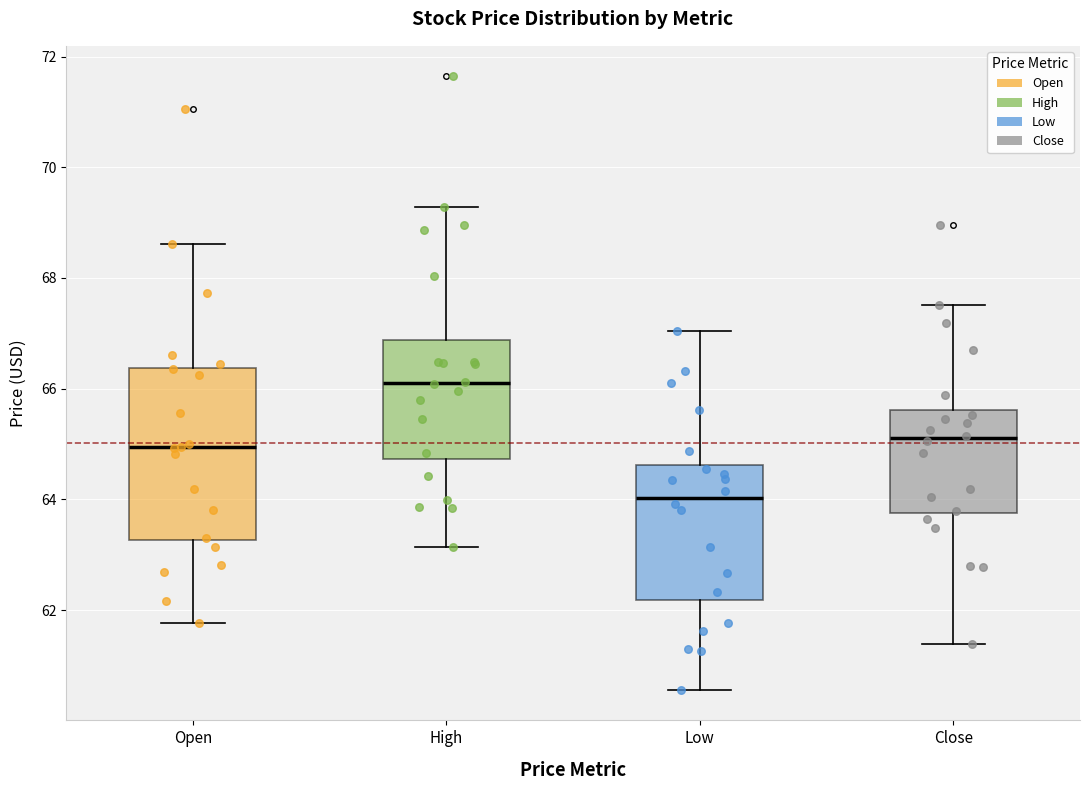

Reading left to right, transcribe this box plot: for each box, give where its median line is, the range the box spans, and where its two whiskers end, as read against the y-axis. The values are not printed on the chart, so give them approximately, as read against the axis.

Open: median 65.0, box 63.2 to 66.4, whiskers 61.8 to 68.6
High: median 66.2, box 64.8 to 66.8, whiskers 63.2 to 69.2
Low: median 64.0, box 62.2 to 64.6, whiskers 60.6 to 67.0
Close: median 65.2, box 63.8 to 65.6, whiskers 61.4 to 67.6